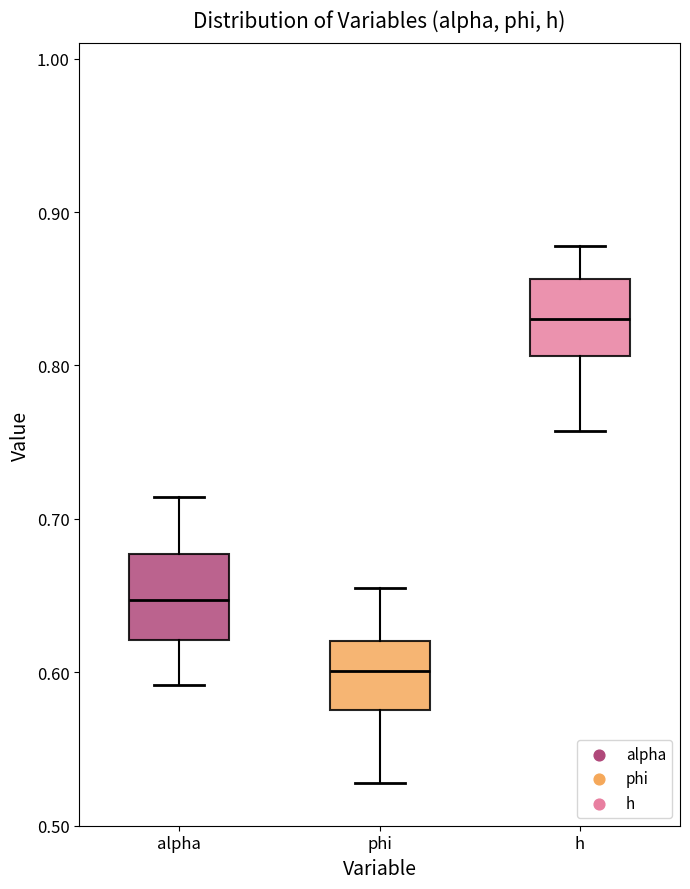

Which box has the highest median line?

h